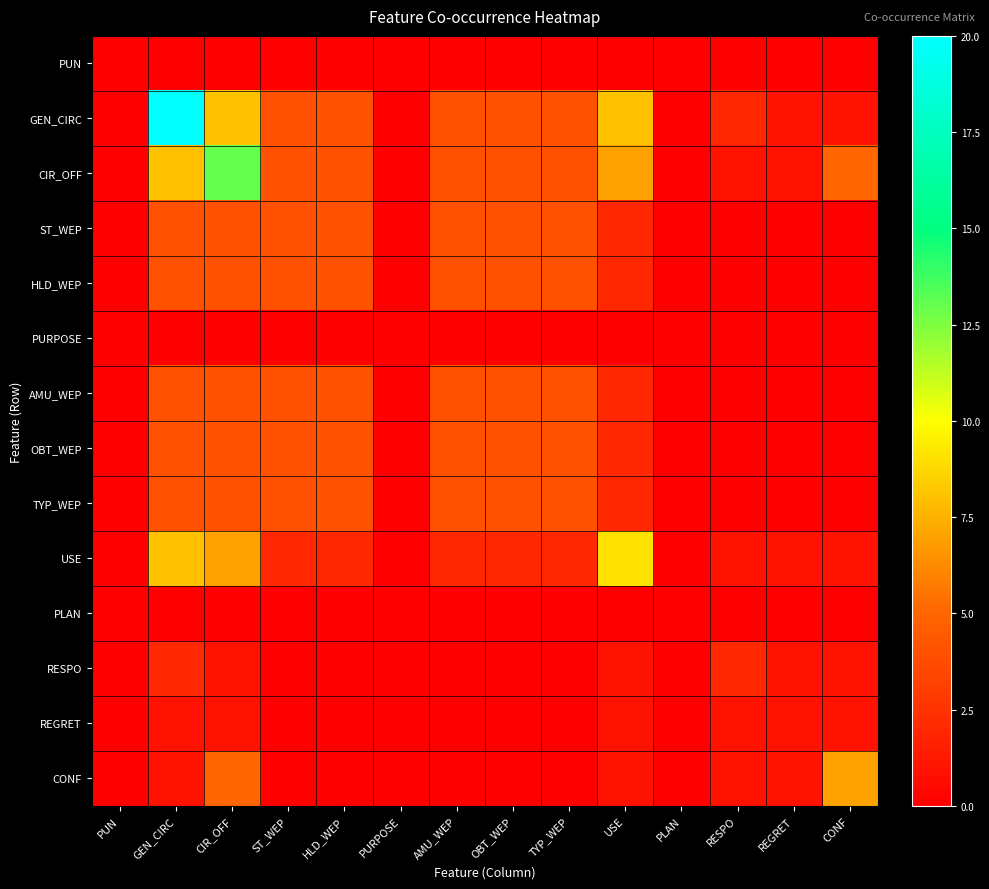

List the series in order of their peak value, highest first.

GEN_CIRC, CIR_OFF, USE, CONF, ST_WEP, HLD_WEP, AMU_WEP, OBT_WEP, TYP_WEP, RESPO, REGRET, PUN, PURPOSE, PLAN